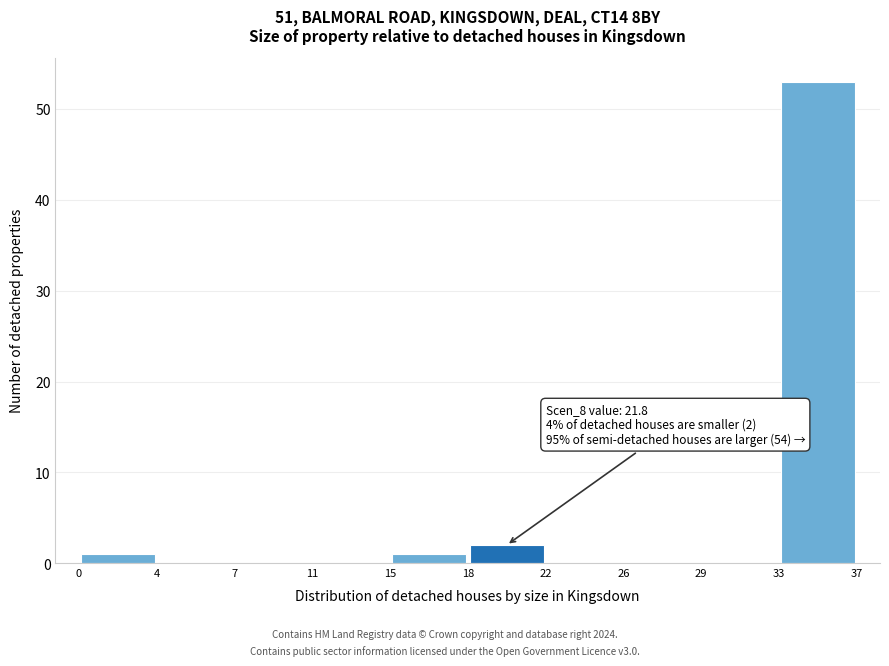

Over which range of the x-axis is the bar tallest?

33 to 37